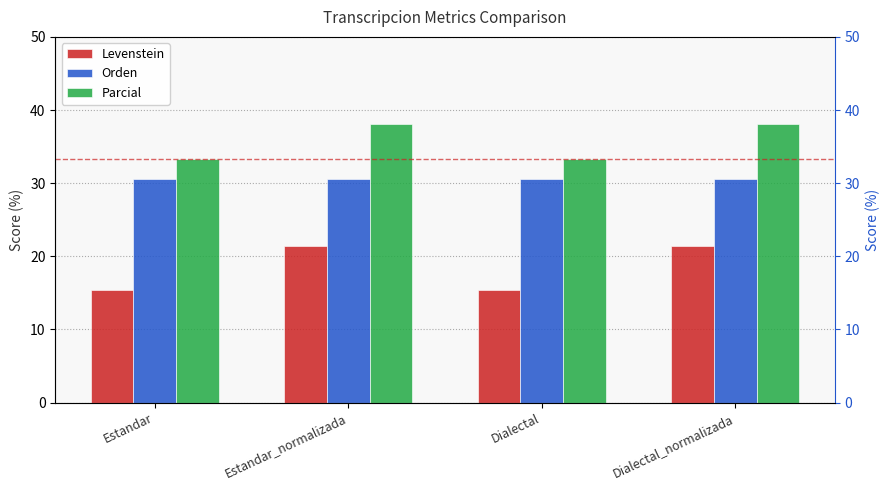

Does the chart contain stacked bars?

No